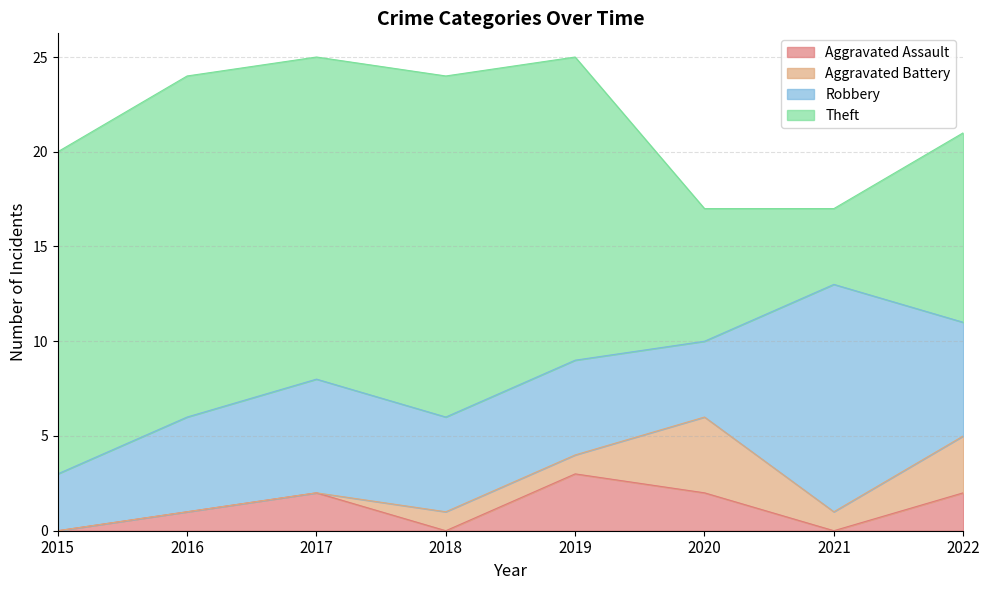

What is the value of the Theft point at the 6th from the left?

7